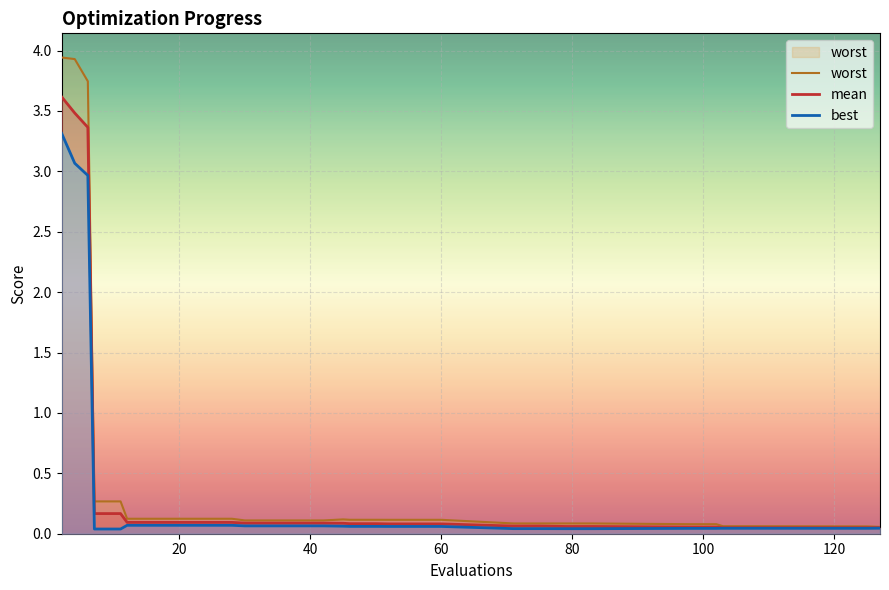

How many lines are shown in the chart?

3